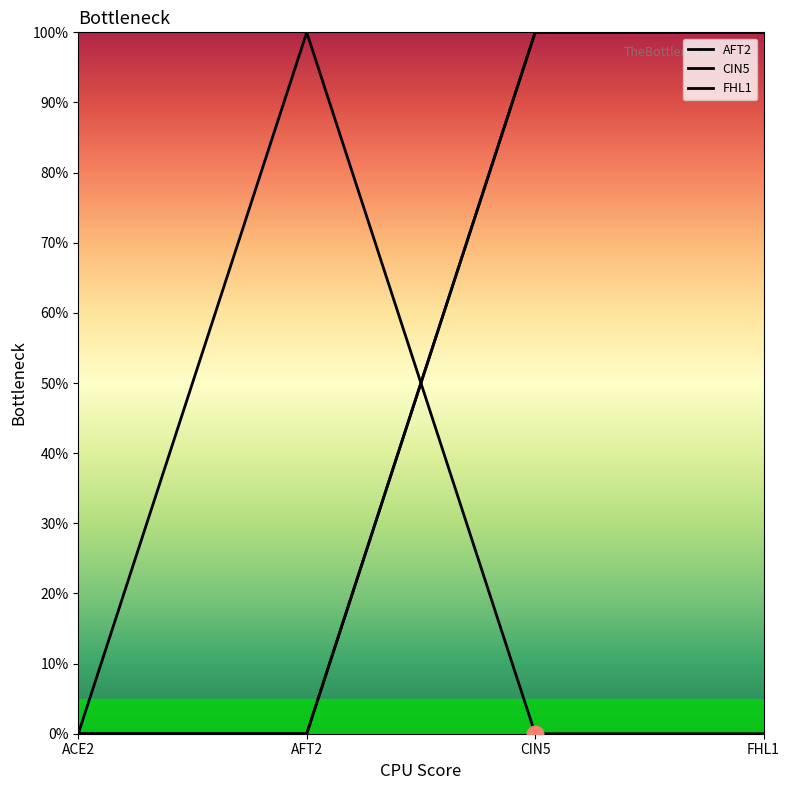

Which has a higher value, AFT2 or FHL1?

AFT2